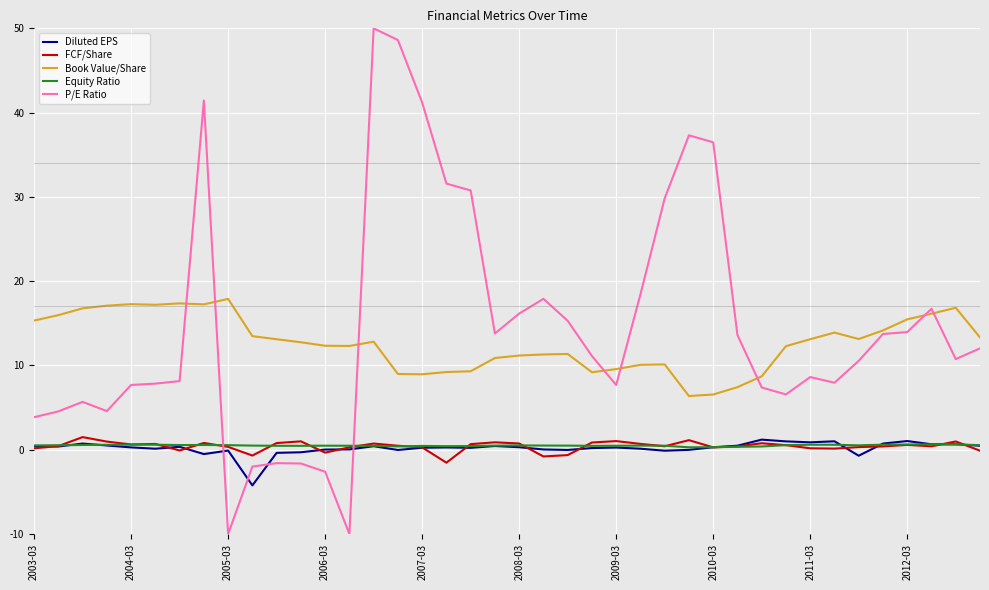

Count the Equity Ratio values in the range 0 to 1.

40